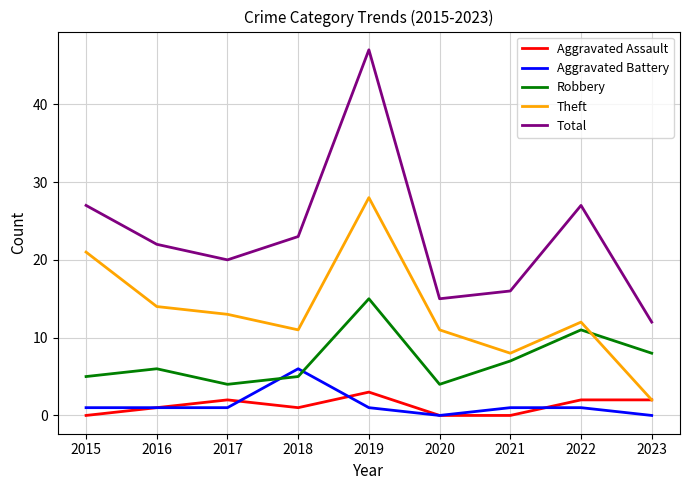

Does the chart have visible grid lines?

Yes